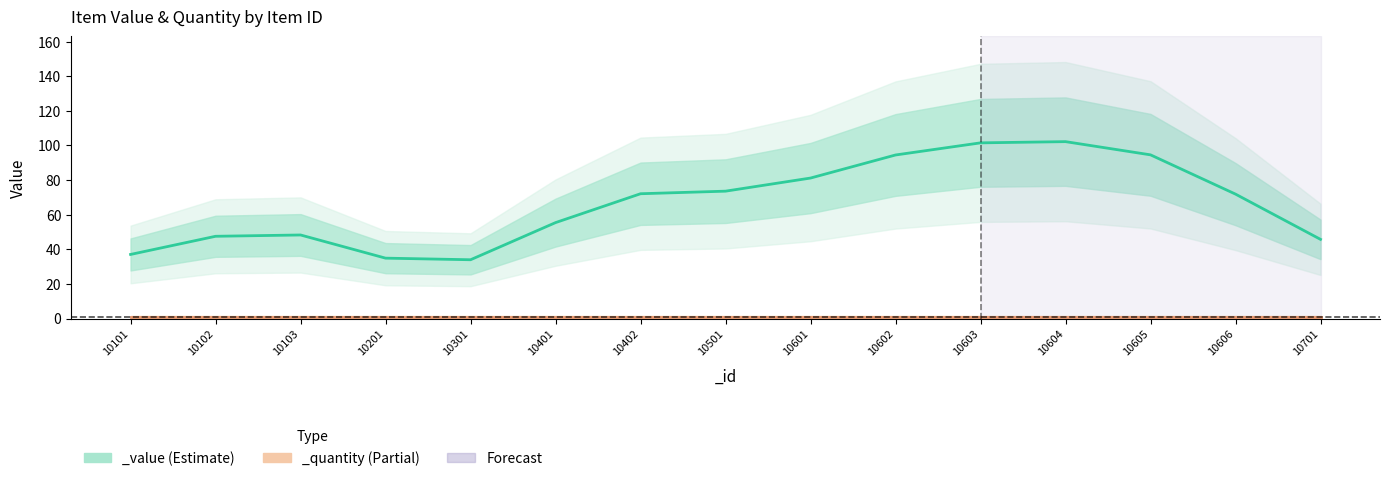

At which category does the chart reach its minimum across all series?

10701